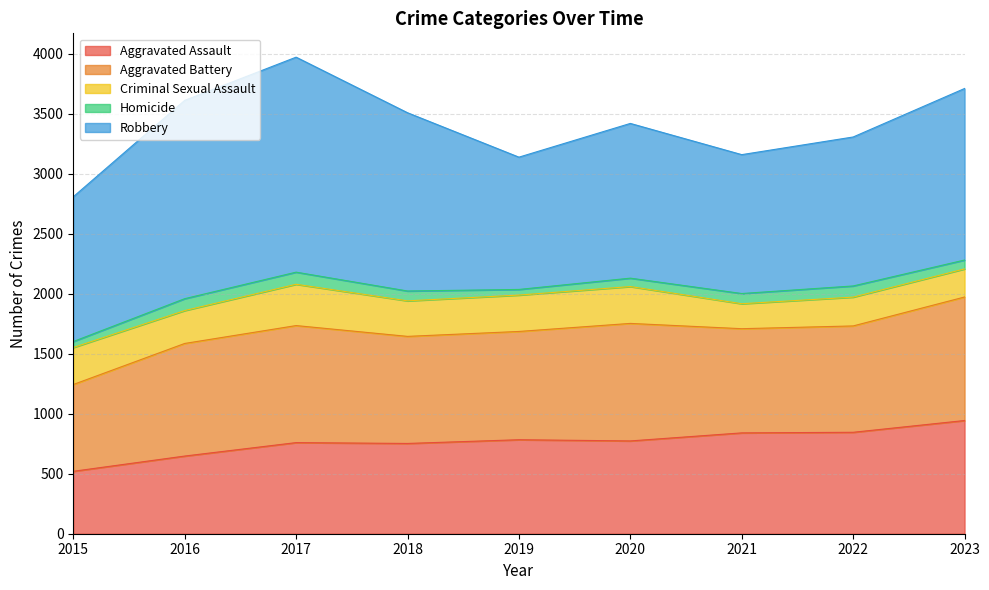

Reading left to right, extract all data points from this chart.

Aggravated Assault: 520	647	759	752	783	773	840	845	943
Aggravated Battery: 723	938	975	892	902	979	868	886	1029
Criminal Sexual Assault: 308	274	344	296	303	307	208	240	234
Homicide: 50	99	101	82	47	70	85	93	74
Robbery: 1206	1652	1791	1485	1102	1289	1157	1241	1429